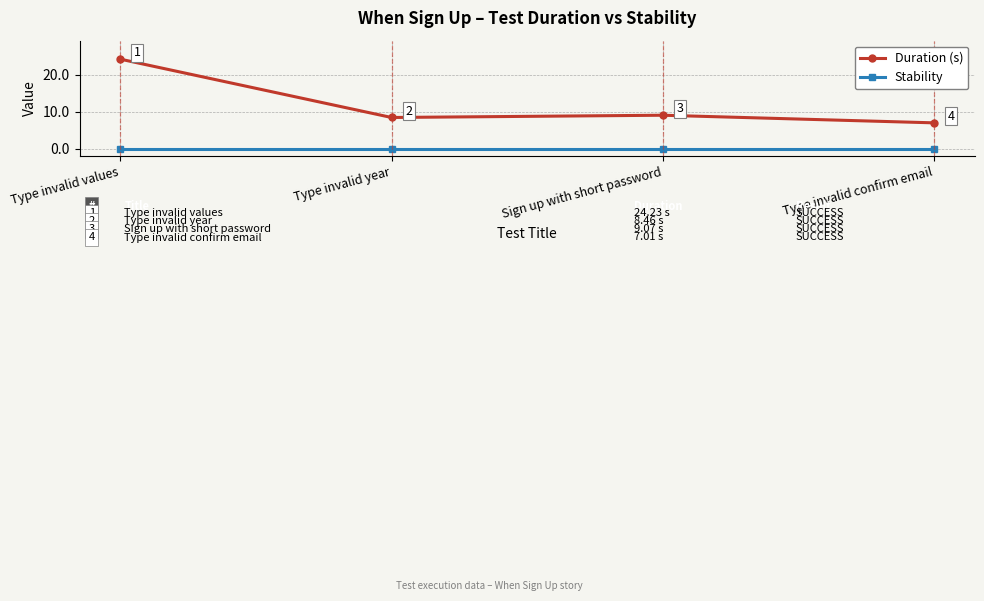

Is it true that Duration (s) equals 24.2 at Type invalid values?

True